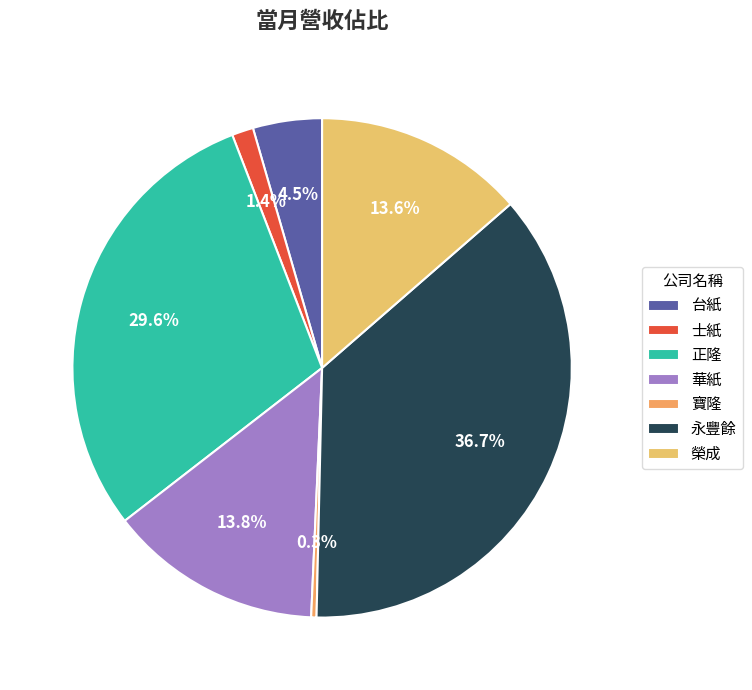

To the nearest percent, what percentage of the pie is 華紙?

14%